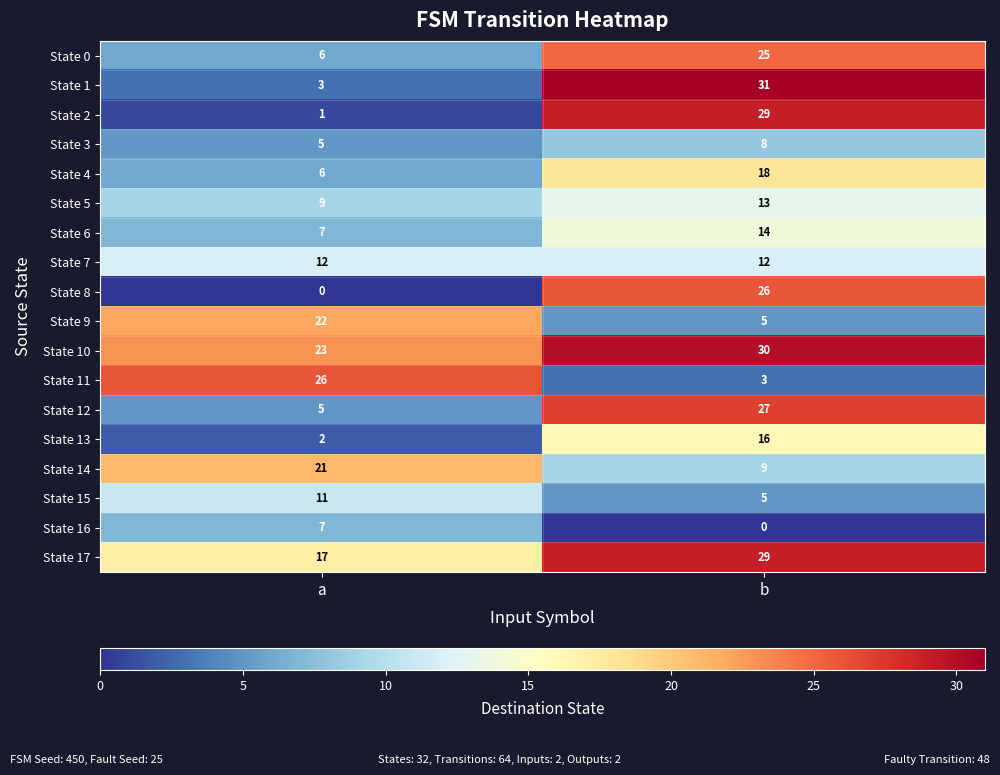

Read the State 1 value at a.

3